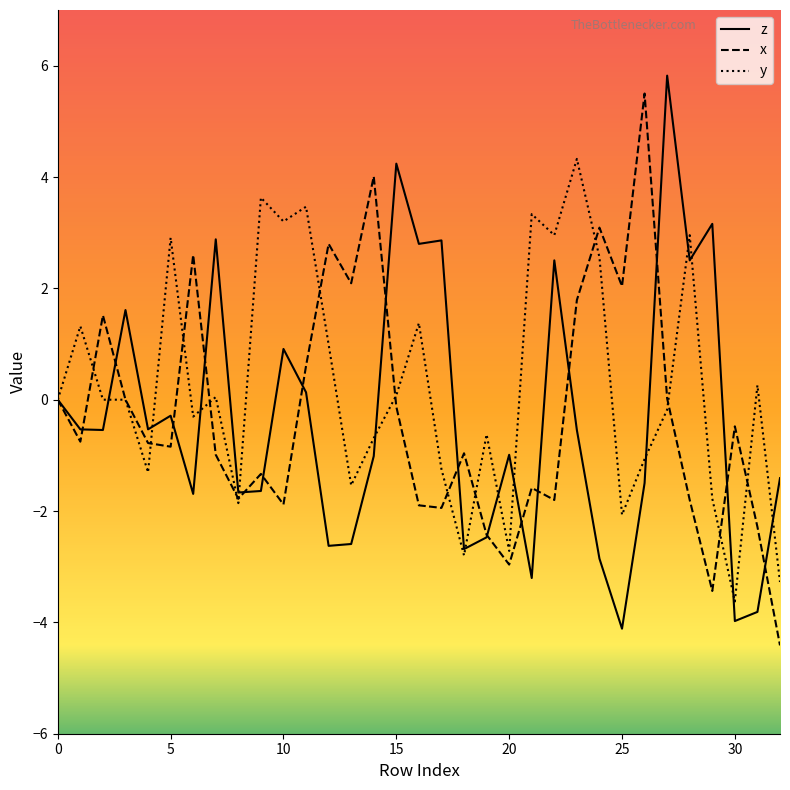

What is the highest value of the z series?

5.8